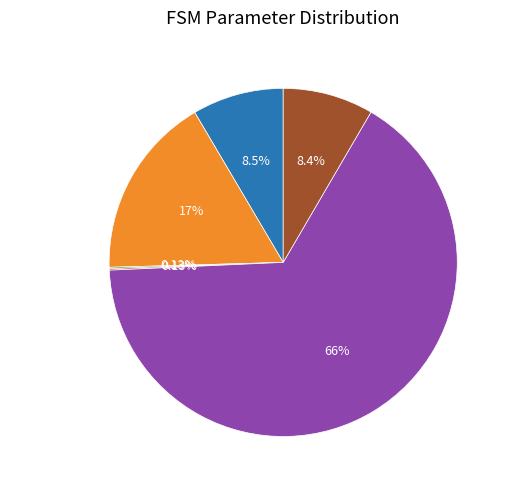

Is it true that state_num is 1% of the pie?

False